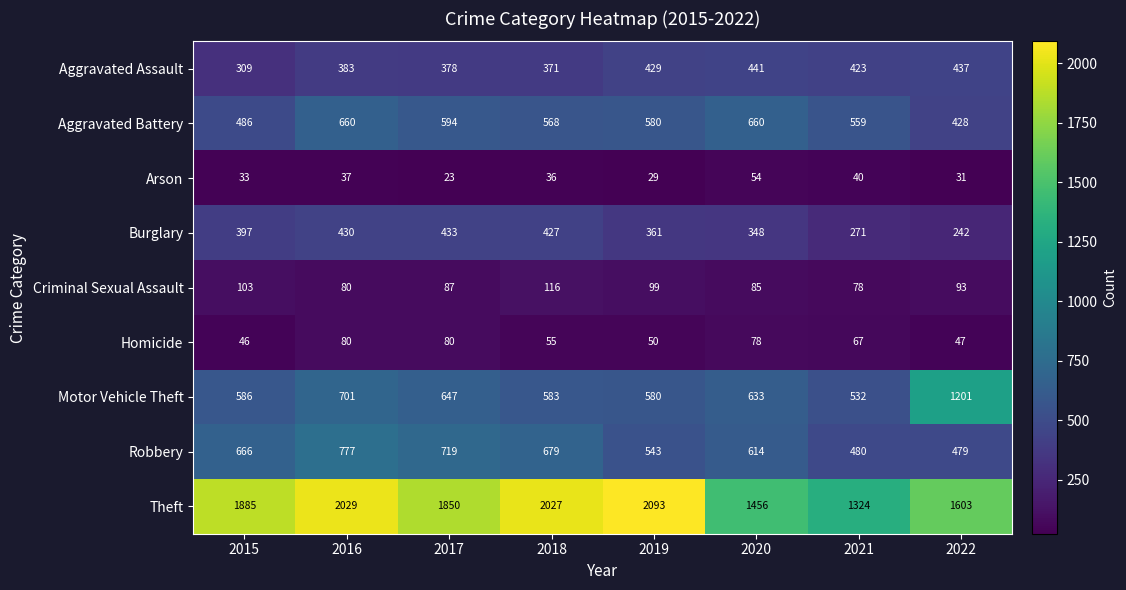

The Burglary series shows 430 at 2022. True or false?

False